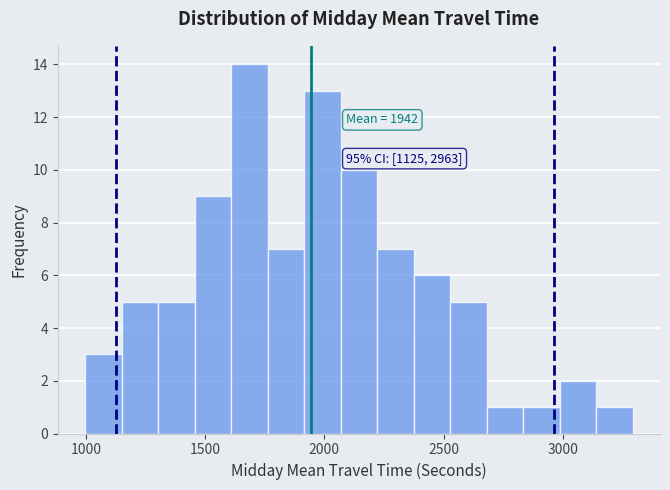

Around what value on the x-axis is the tallest bar? Give the approximate position of its centre, as read against the axis.

1700